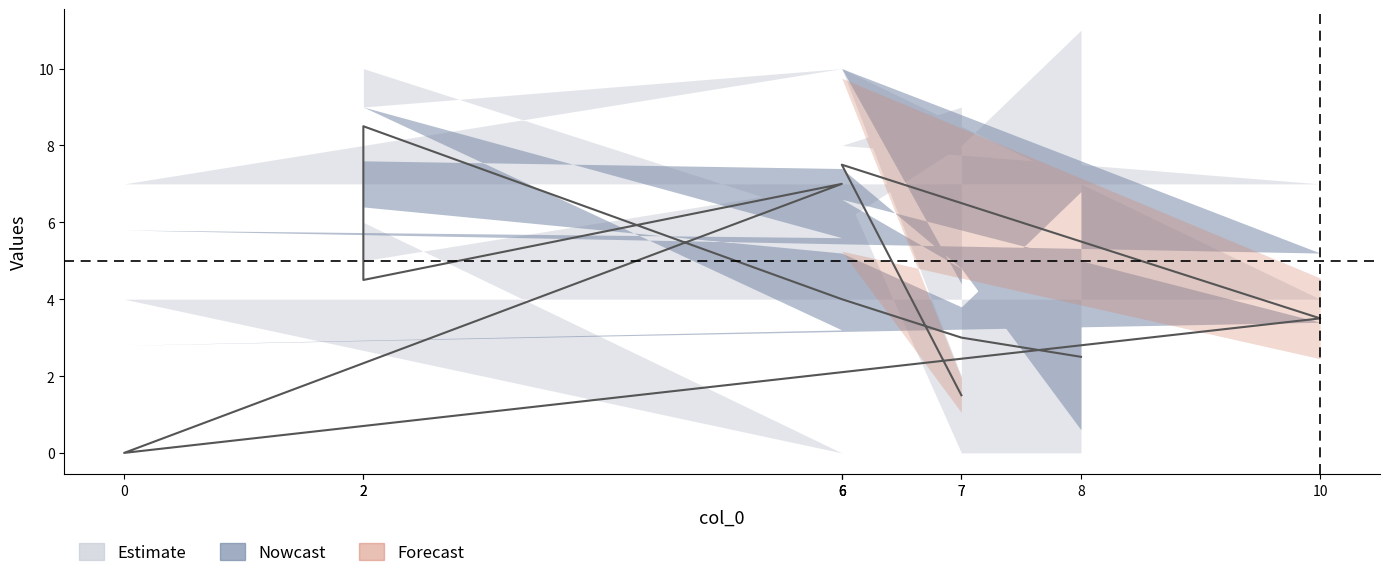

Does the chart display data point markers on the line(s)?

No